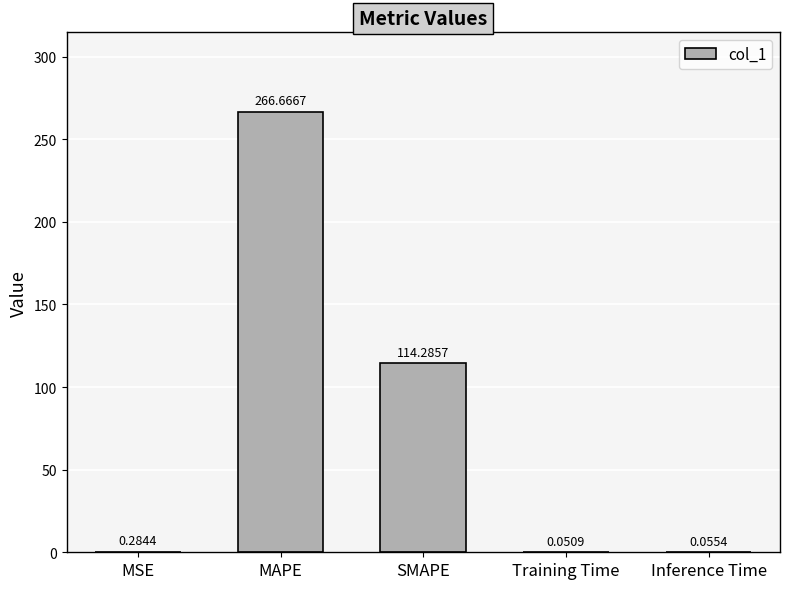

Which label corresponds to the largest value in the chart?

MAPE